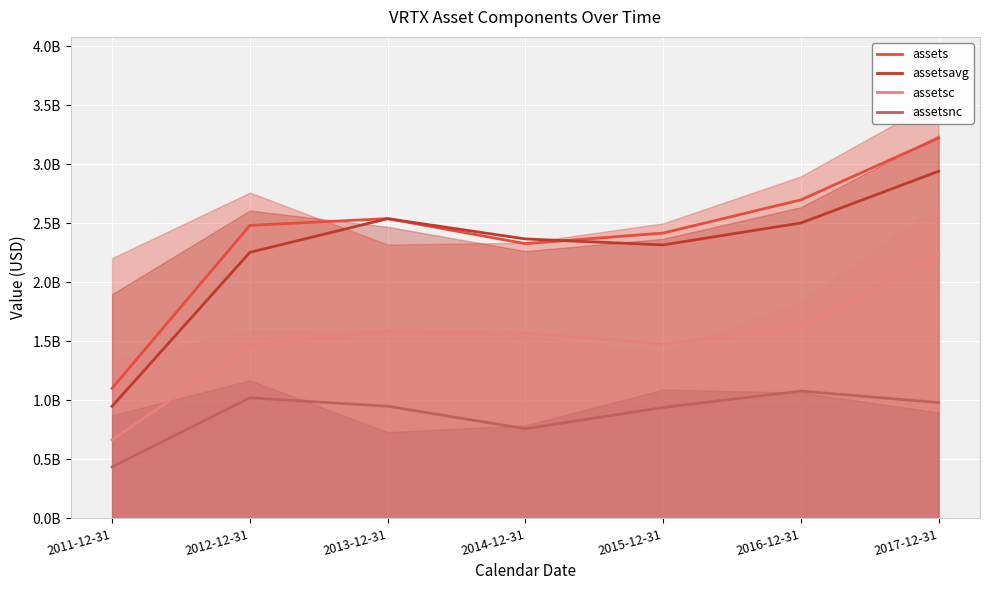

At which category is the sum across all series the highest?

2017-12-31